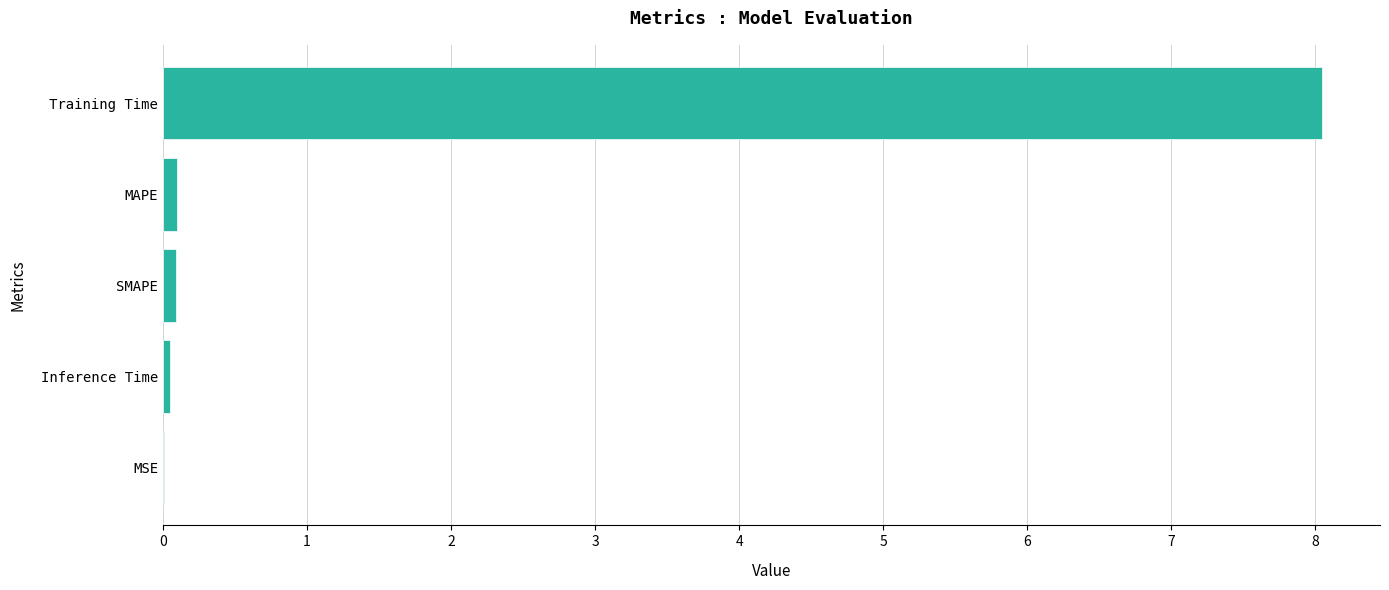

The chart shows a value of 13.9 at Training Time. True or false?

False